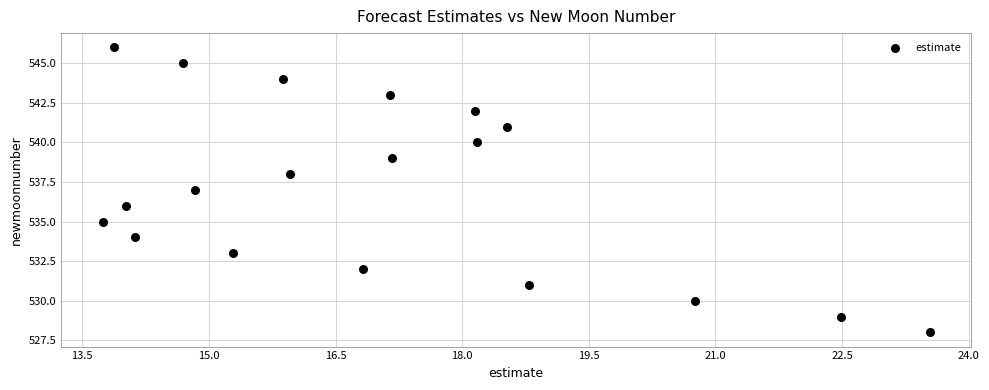

What is the range of Y values (max minus min)?

18